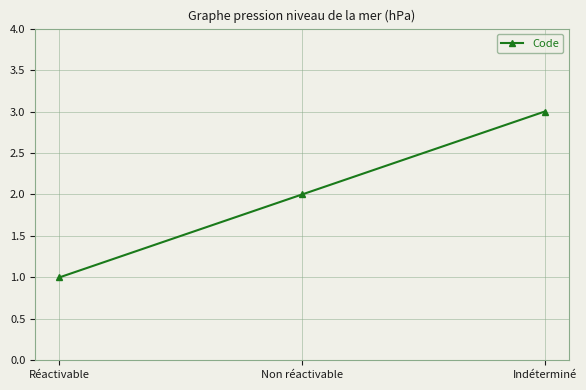

List the labels in order of value, largest first.

Indéterminé, Non réactivable, Réactivable